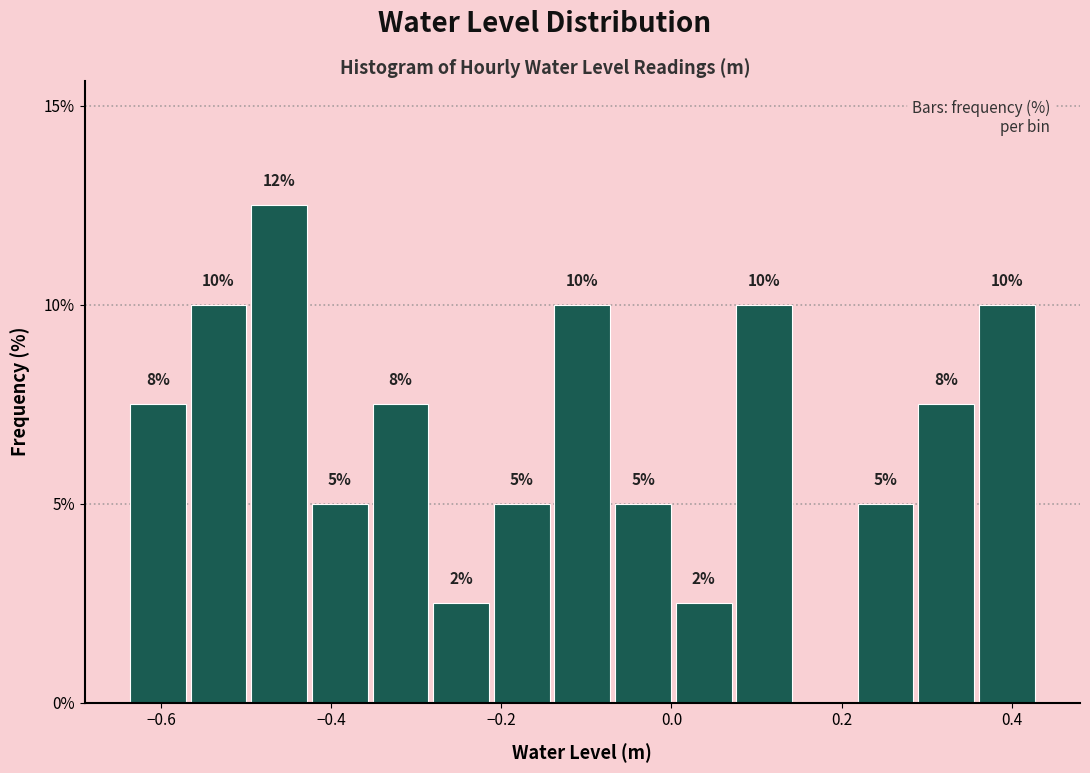

Read against the x-axis, roughly where is the centre of the tallest bar?

-0.46